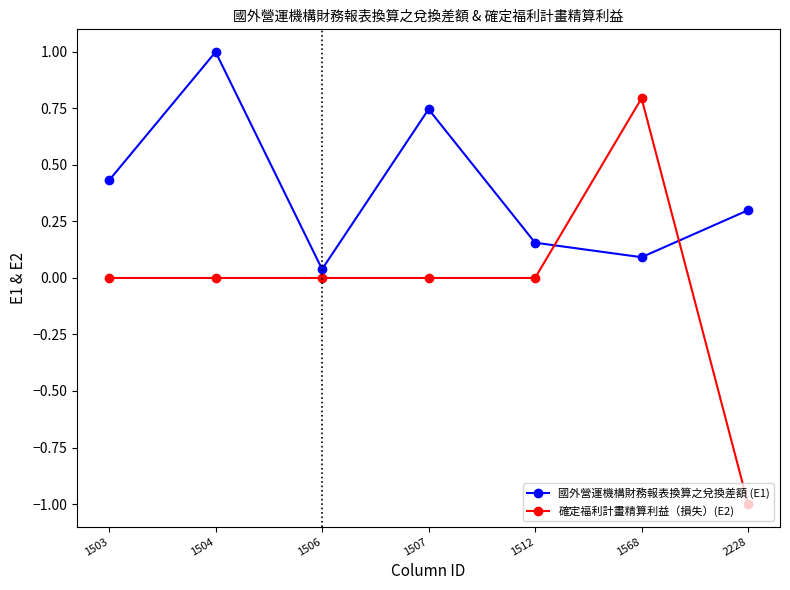

At which category is the sum across all series the highest?

1504